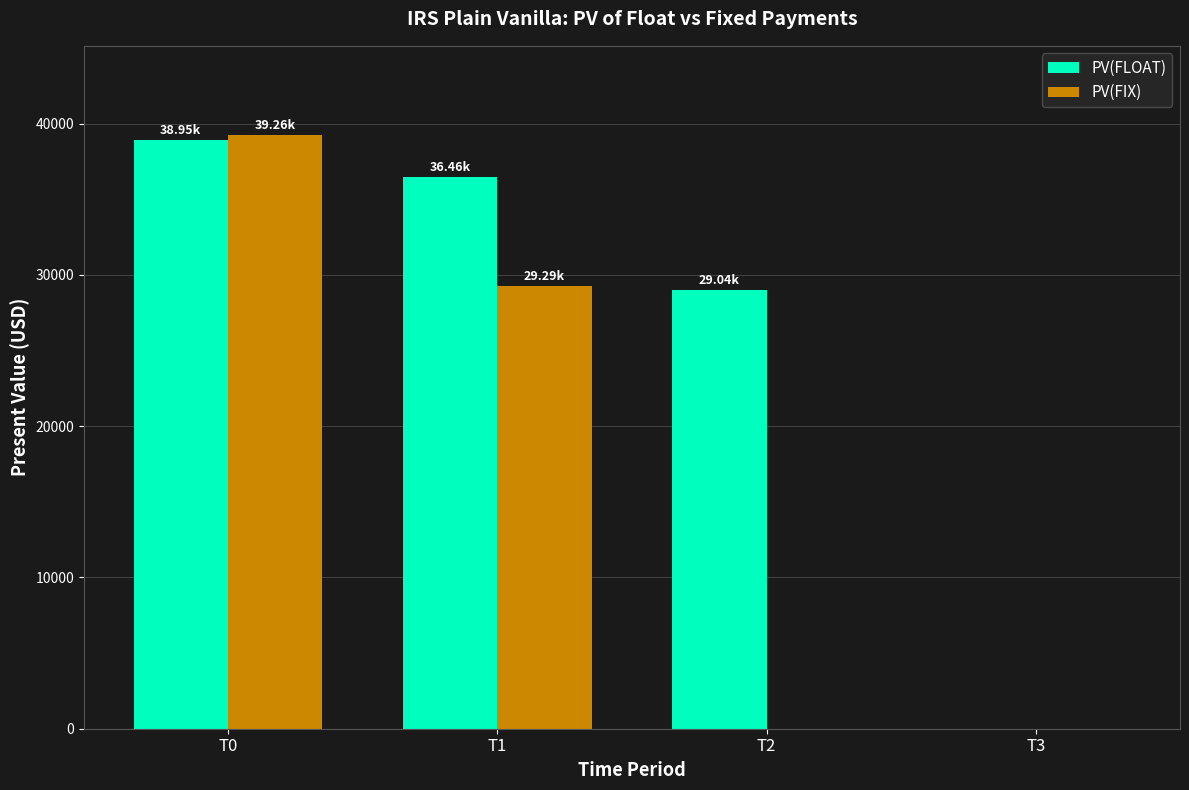

Reading left to right, extract all data points from this chart.

PV(FLOAT): T0=38954.8	T1=36461.1	T2=29035.7	T3=0.0
PV(FIX): T0=39260.9	T1=29285.9	T2=0.0	T3=0.0